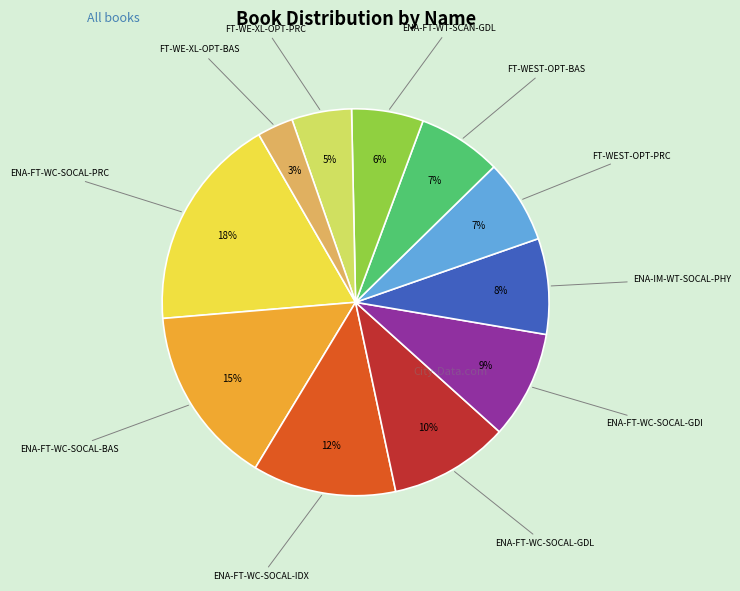

Is there any slice that represents more than half of the pie?

No